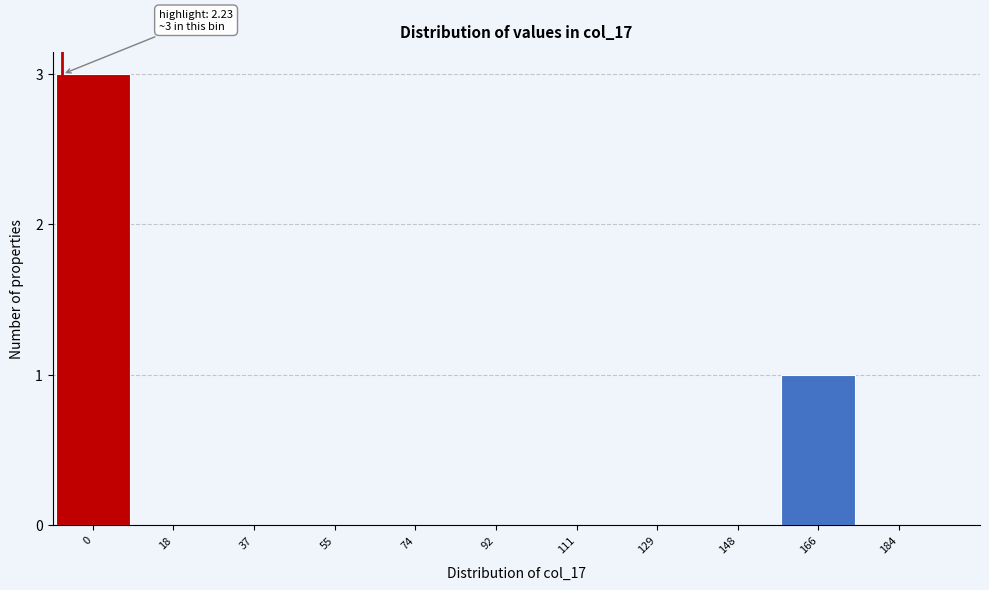

Reading left to right, what are all the values shown in this chart?

0=3	18=0	37=0	55=0	74=0	92=0	111=0	129=0	148=0	166=1	184=0